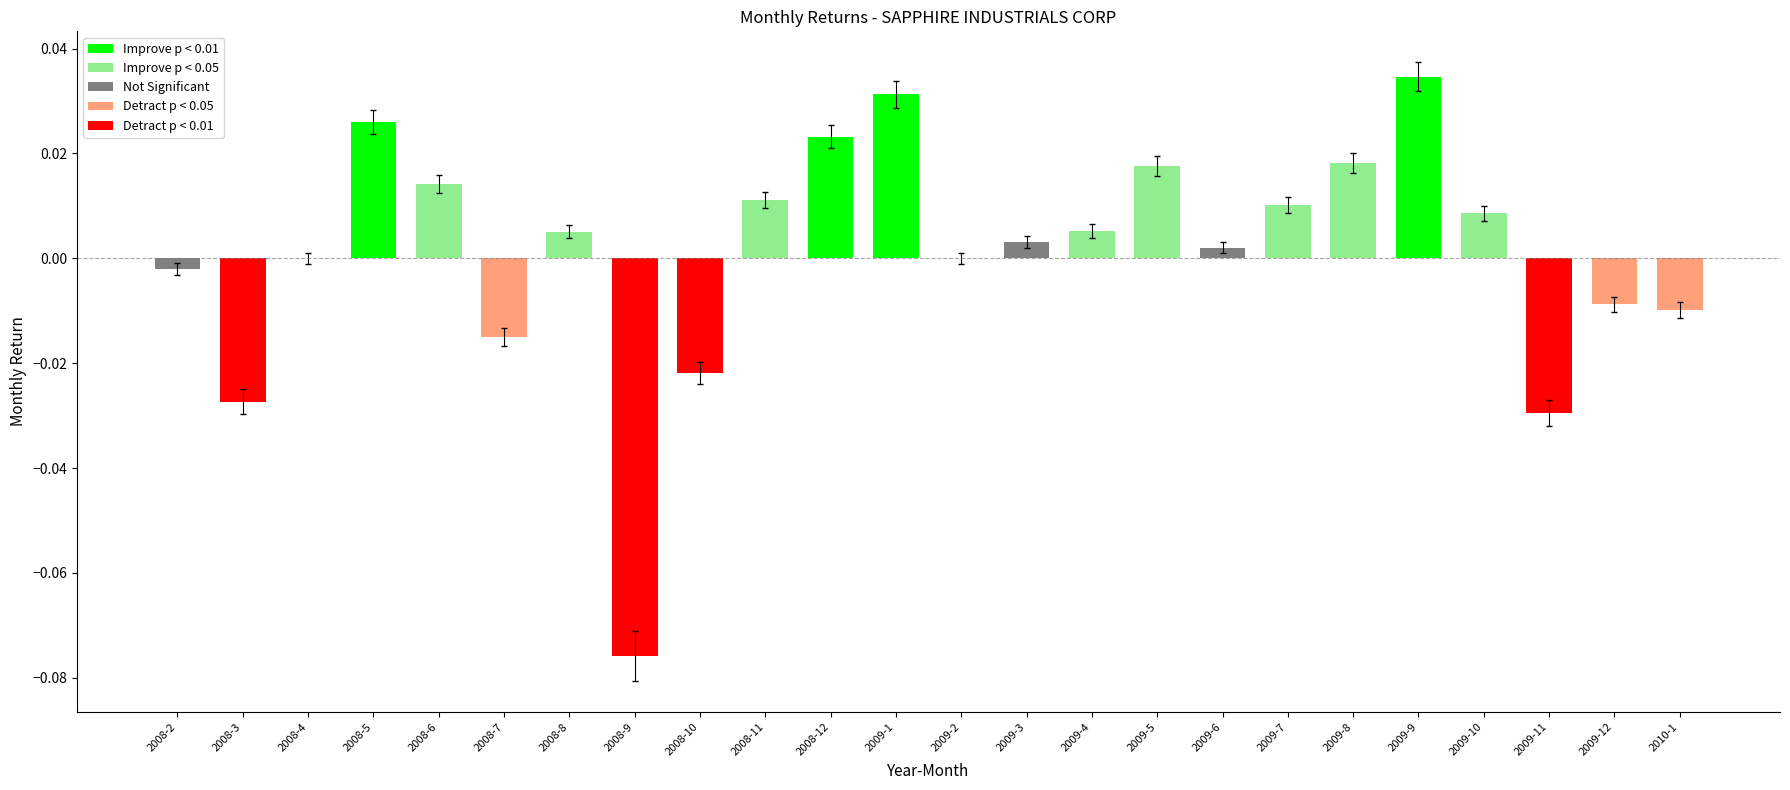

How many series are shown in this chart?

1